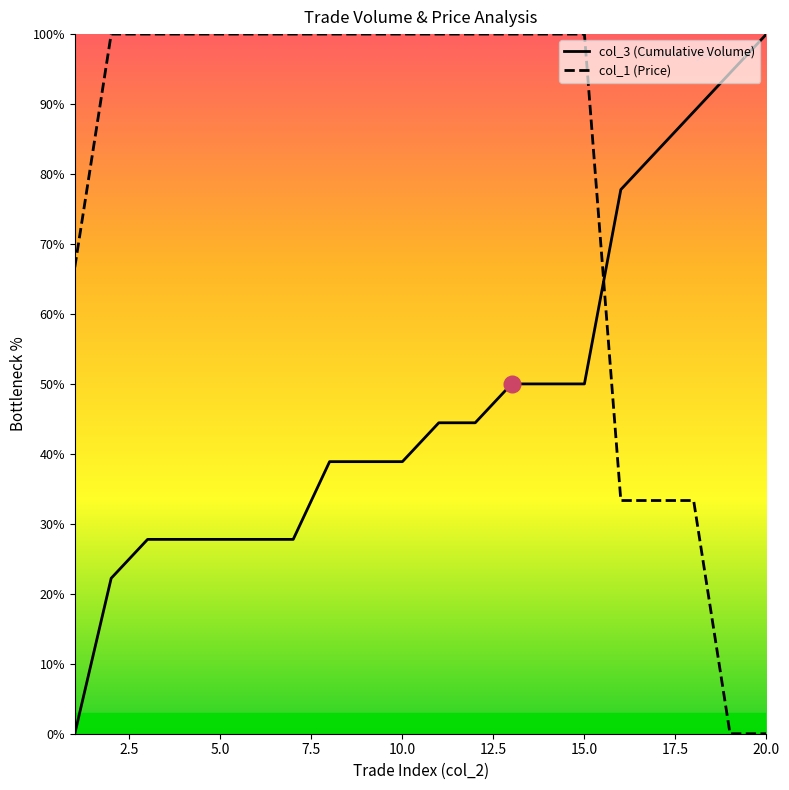

How many positive values does the col_3 (Cumulative) series have?

19